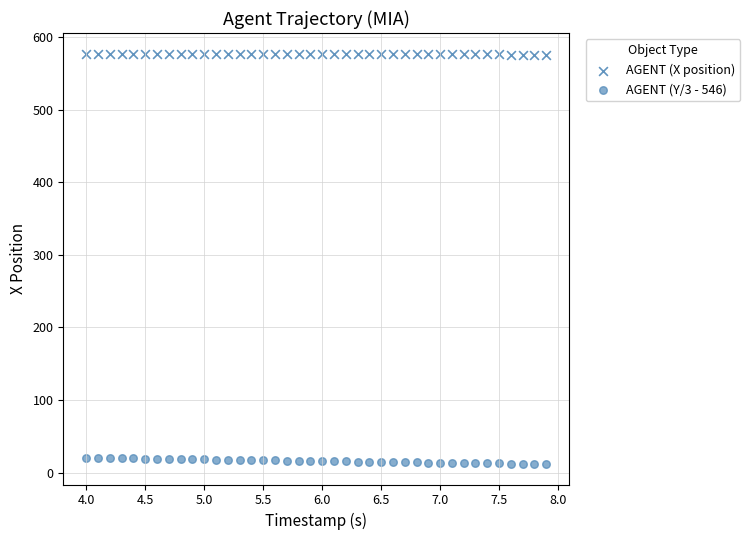

How many data points are displayed?

80